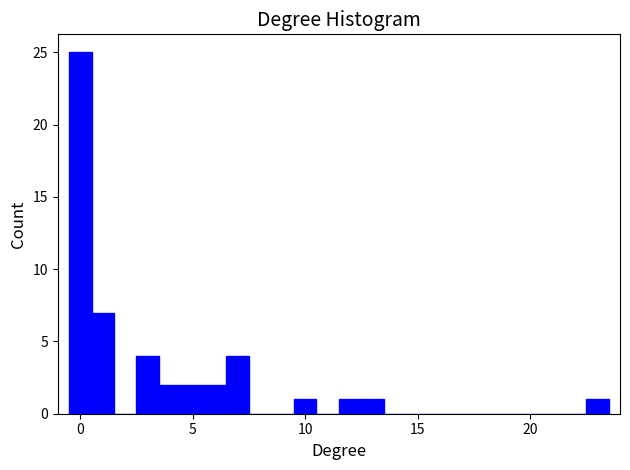

Read against the x-axis, roughly where is the centre of the tallest bar?

0.0